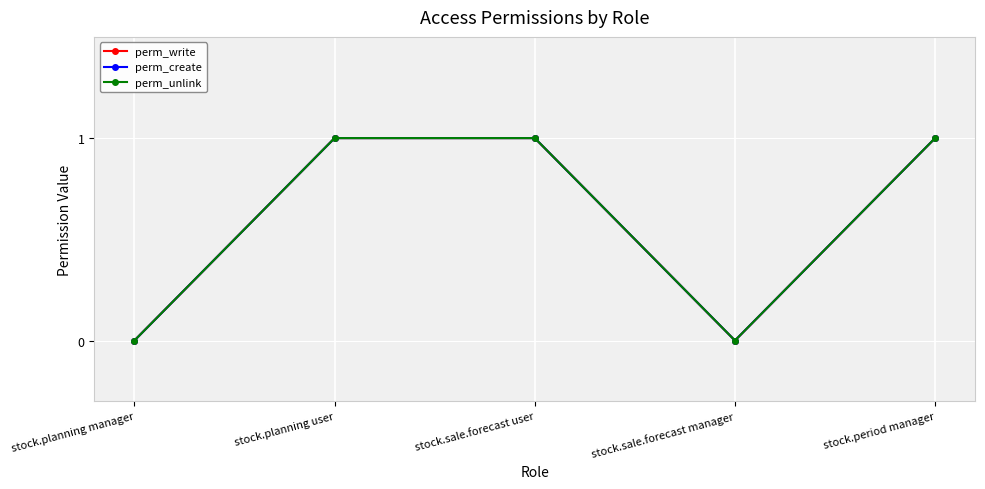

True or false: perm_write has more than 0 interior local peaks.

False